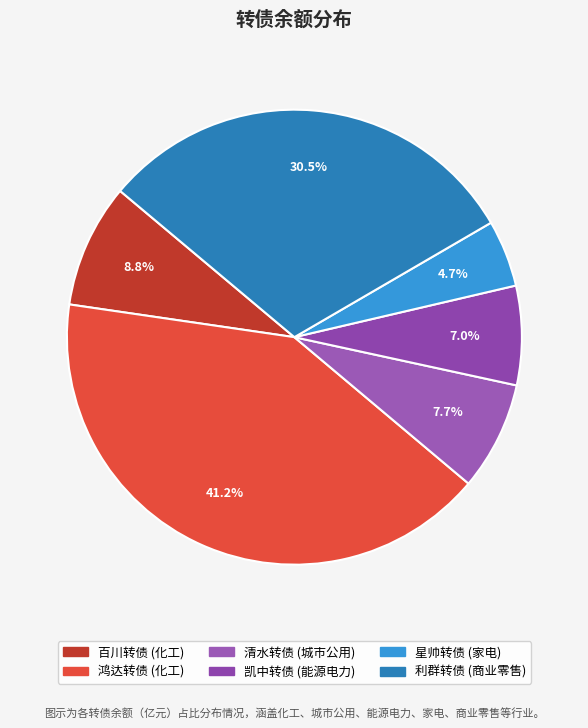

Count the number of slices in the pie.

6